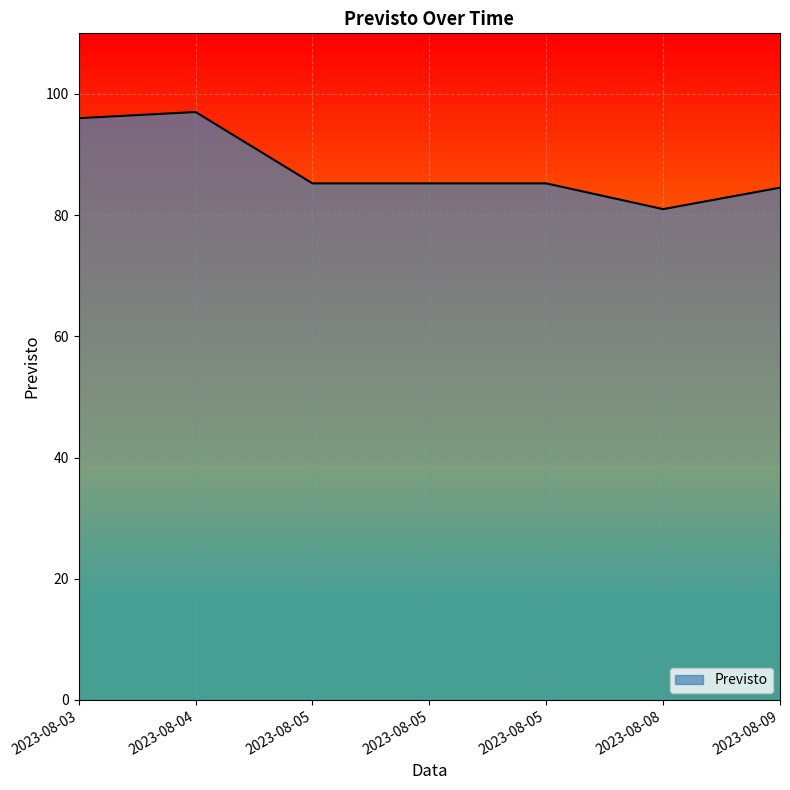

Count the number of categories in the chart.

7